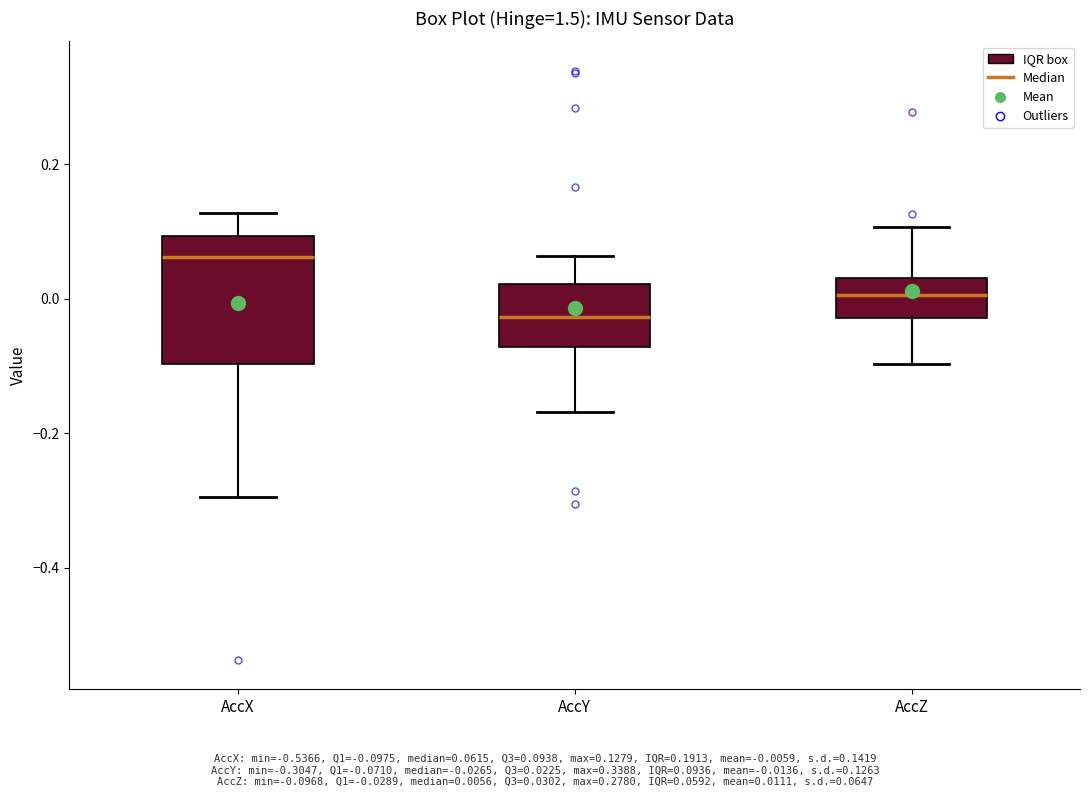

Reading left to right, transcribe this box plot: for each box, give where its median line is, the range the box spans, and where its two whiskers end, as read against the y-axis. The values are not printed on the chart, so give them approximately, as read against the axis.

AccX: median 0.06, box -0.10 to 0.10, whiskers -0.30 to 0.12
AccY: median -0.02, box -0.08 to 0.02, whiskers -0.16 to 0.06
AccZ: median 0.00, box -0.02 to 0.04, whiskers -0.10 to 0.10